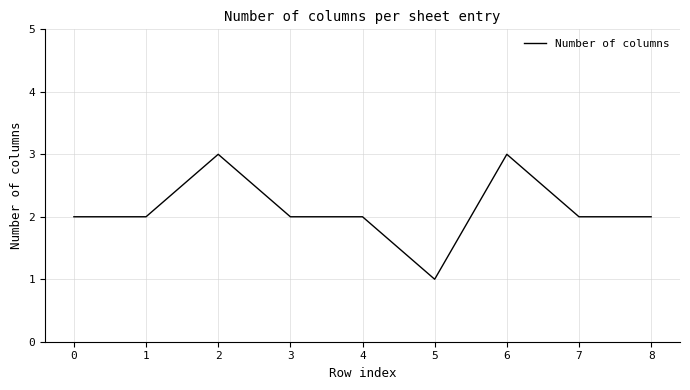

What is the sum of the values at 1 and 0?

4